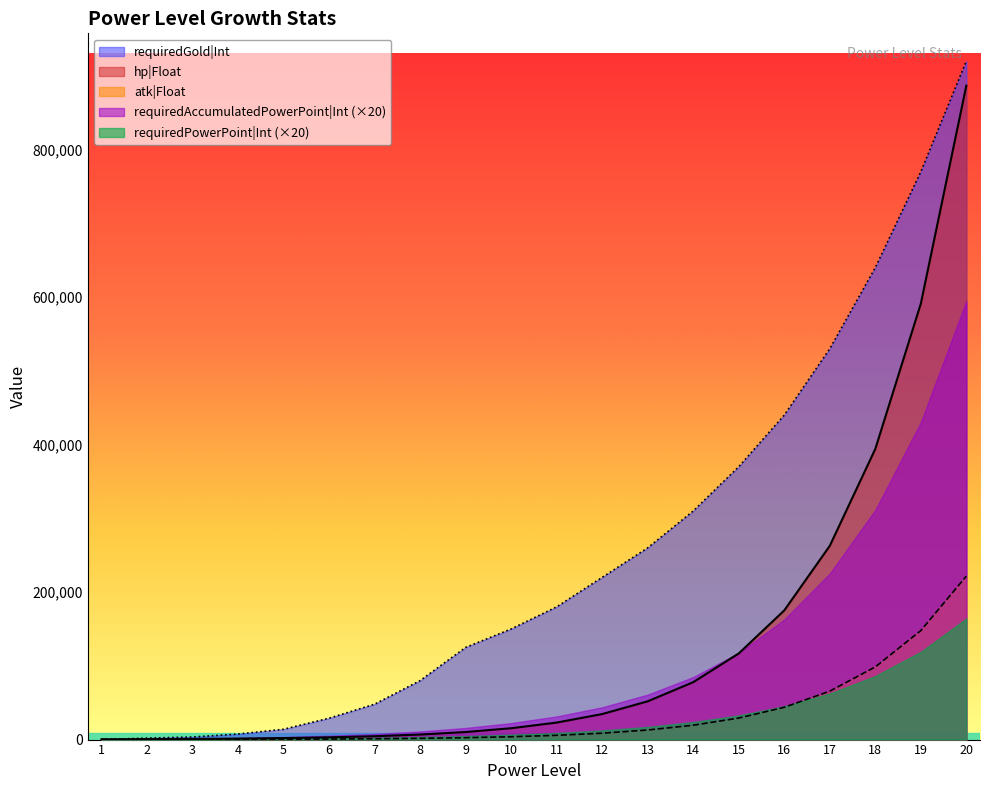

The value of hp|Float at 12 is 34599. True or false?

True